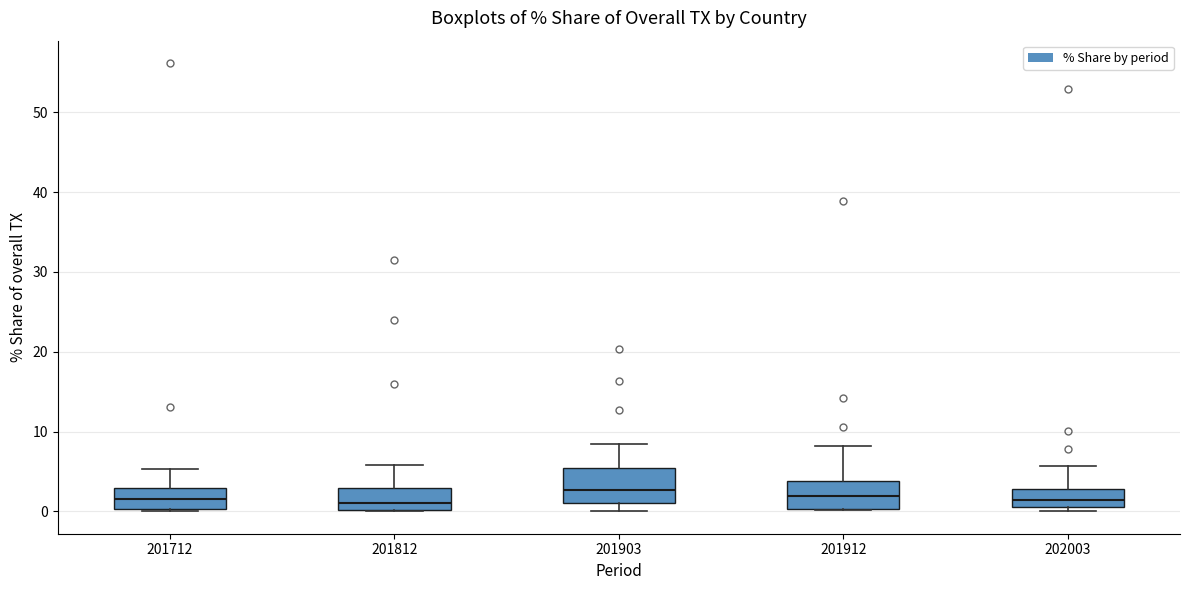

Reading left to right, read every box against the y-axis: the position of its median line, the range the box covers, and the ends of its whiskers. The values are not printed on the chart, so give them approximately, as read against the axis.

201712: median 2, box 0 to 3, whiskers 0 to 5
201812: median 1, box 0 to 3, whiskers 0 to 6
201903: median 3, box 1 to 5, whiskers 0 to 8
201912: median 2, box 0 to 4, whiskers 0 to 8
202003: median 1 (inside the box), box 1 to 3, whiskers 0 to 6